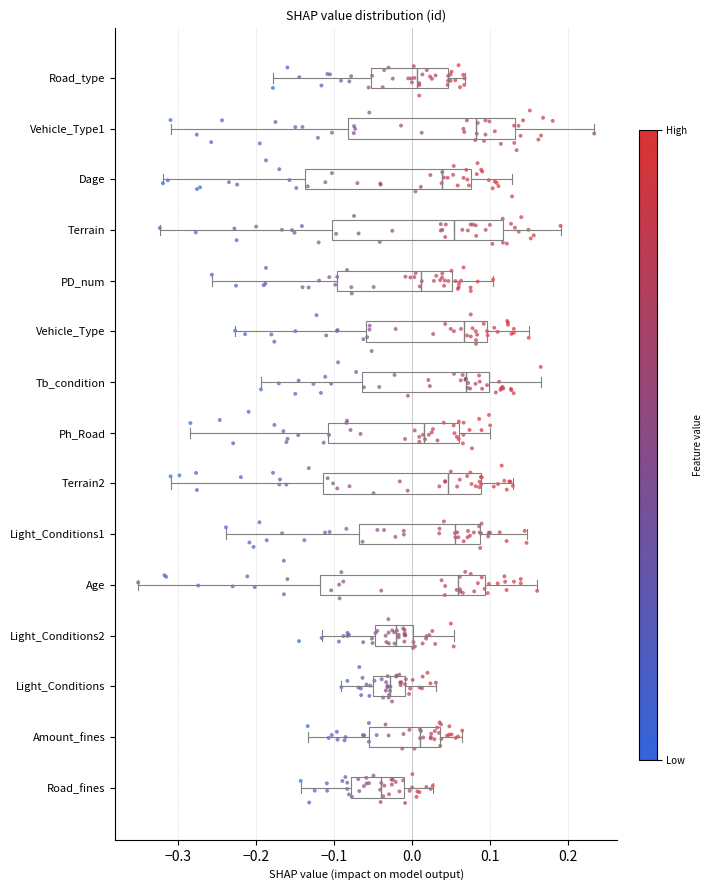

Reading bottom to top, transcribe this box plot: for each box, give where its median line is, the range the box spans, and where its two whiskers end, as read against the x-axis. The values are not printed on the chart, so give them approximately, as read against the axis.

Road_fines: median -0.04, box -0.08 to -0.01, whiskers -0.14 to 0.03
Amount_fines: median 0.01, box -0.06 to 0.04, whiskers -0.13 to 0.06
Light_Conditions: median -0.03, box -0.05 to -0.01, whiskers -0.09 to 0.03
Light_Conditions2: median -0.02, box -0.05 to 0.00, whiskers -0.12 to 0.05
Age: median 0.06, box -0.12 to 0.09, whiskers -0.35 to 0.16
Light_Conditions1: median 0.06, box -0.07 to 0.09, whiskers -0.24 to 0.15
Terrain2: median 0.05, box -0.11 to 0.09, whiskers -0.31 to 0.13
Ph_Road: median 0.02, box -0.11 to 0.06, whiskers -0.28 to 0.10
Tb_condition: median 0.07, box -0.06 to 0.10, whiskers -0.19 to 0.17
Vehicle_Type: median 0.07, box -0.06 to 0.10, whiskers -0.23 to 0.15
PD_num: median 0.01, box -0.10 to 0.05, whiskers -0.26 to 0.10
Terrain: median 0.05, box -0.10 to 0.12, whiskers -0.32 to 0.19
Dage: median 0.04, box -0.14 to 0.08, whiskers -0.32 to 0.13
Vehicle_Type1: median 0.08, box -0.08 to 0.13, whiskers -0.31 to 0.23
Road_type: median 0.01, box -0.05 to 0.05, whiskers -0.18 to 0.07